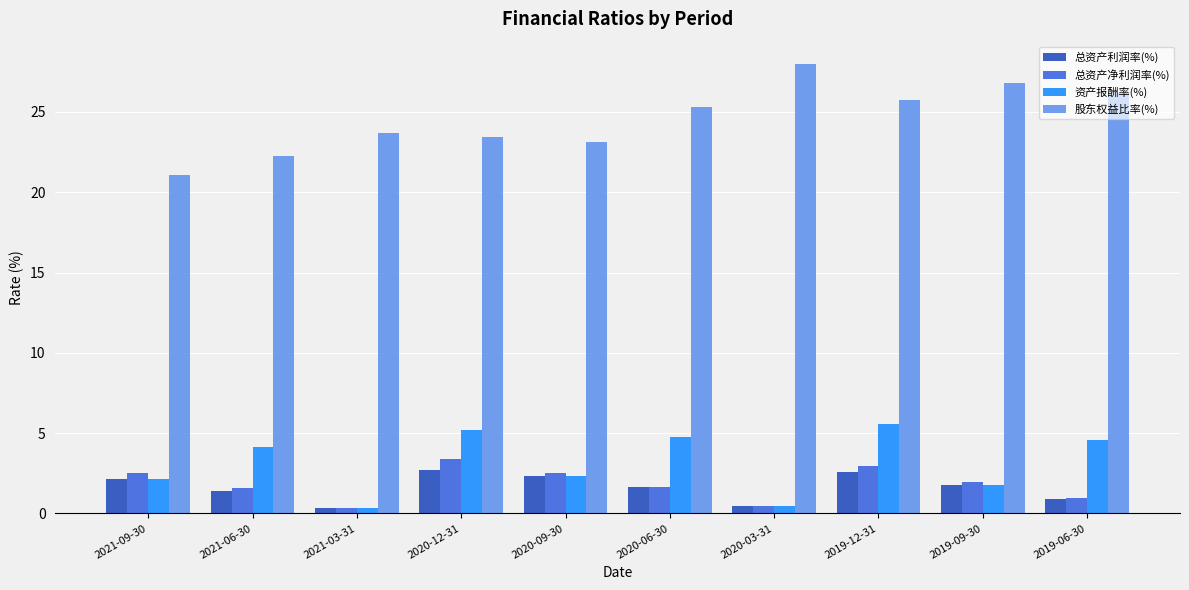

What is the total value across all series at 2021-03-31?

24.7